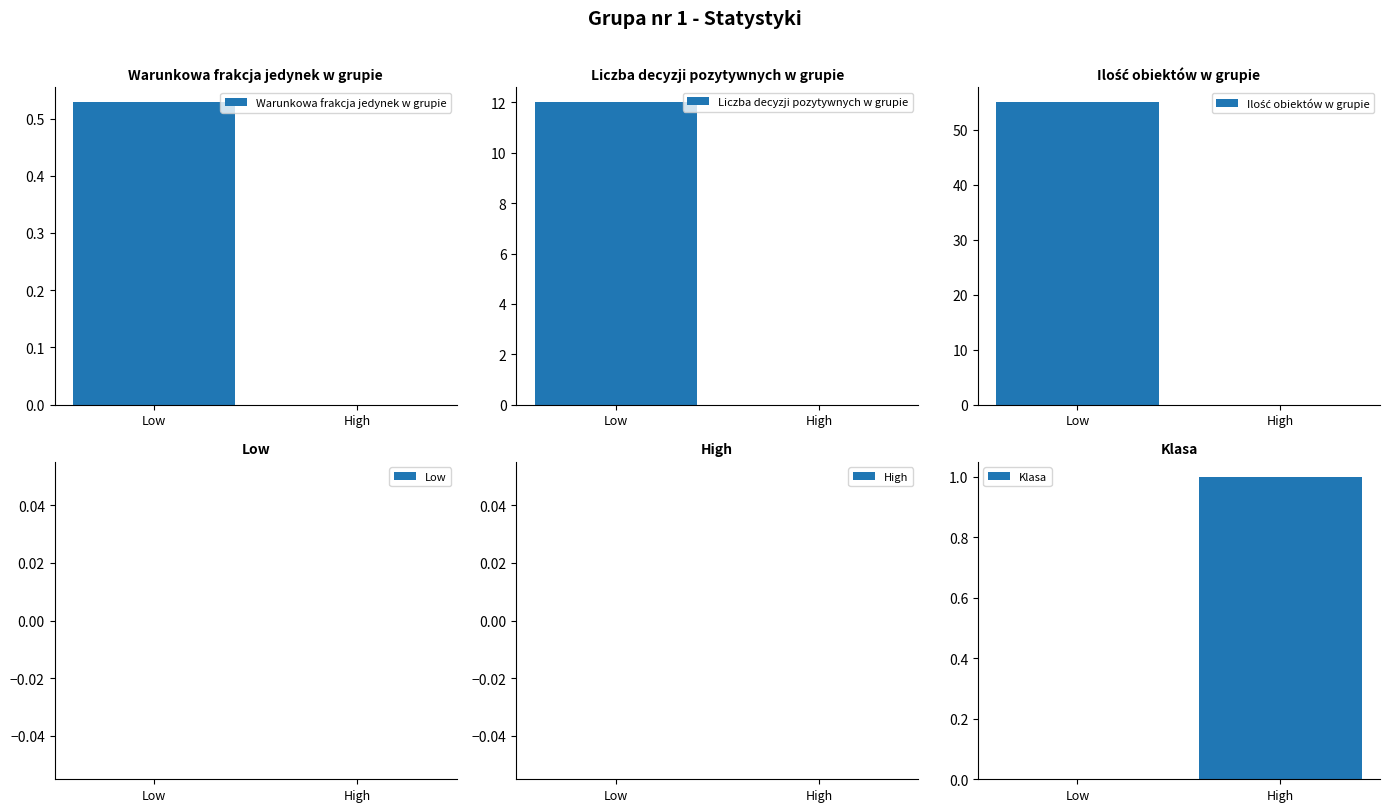

List the series in order of their peak value, highest first.

Ilość obiektów w grupie, Liczba decyzji pozytywnych w grupie, Klasa, Warunkowa frakcja jedynek w grupie, Low, High